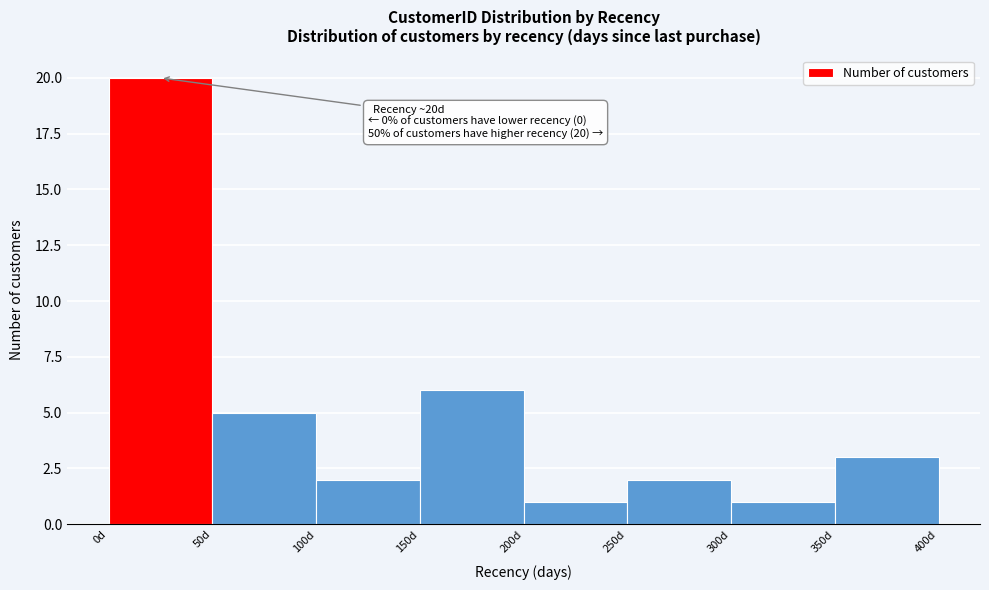

Over which range of the x-axis is the bar tallest?

0 to 50